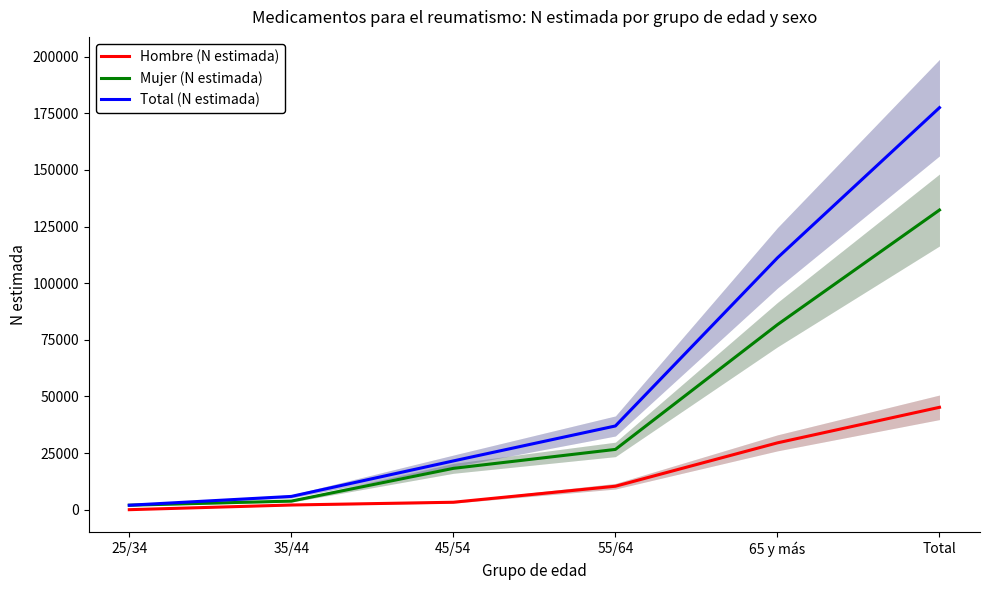

Where is Mujer (N estimada) nearest to the value 67138?

65 y más